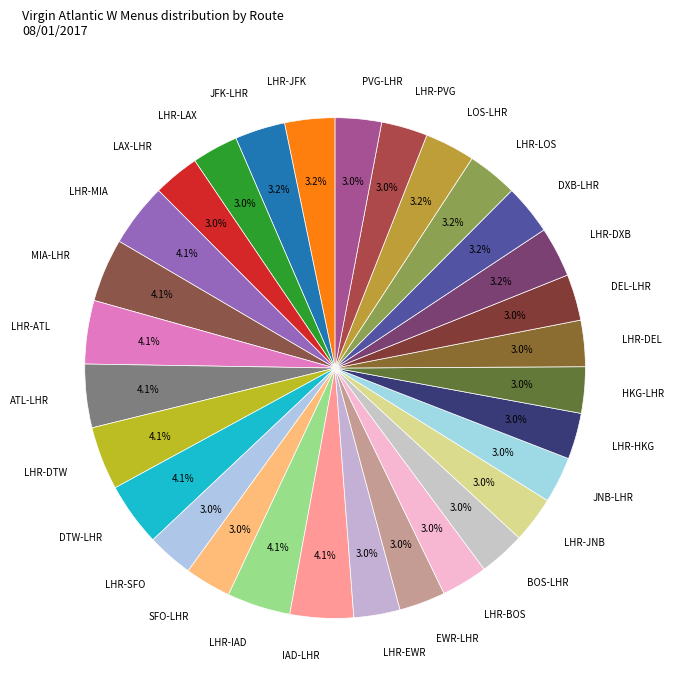

The LHR-SFO slice represents 12% of the pie. True or false?

False